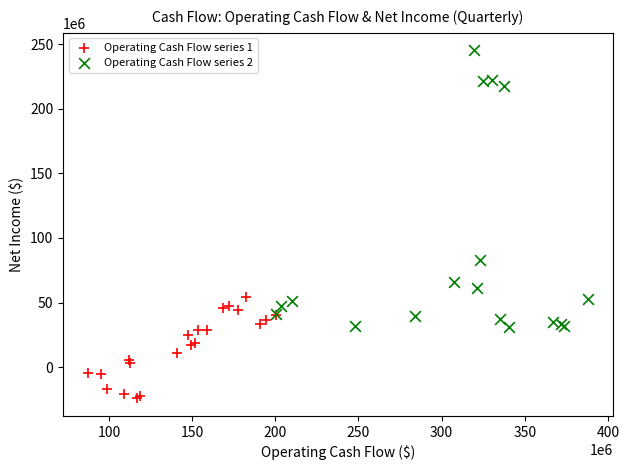

Which series contains the highest Y value?

Operating Cash Flow series 2